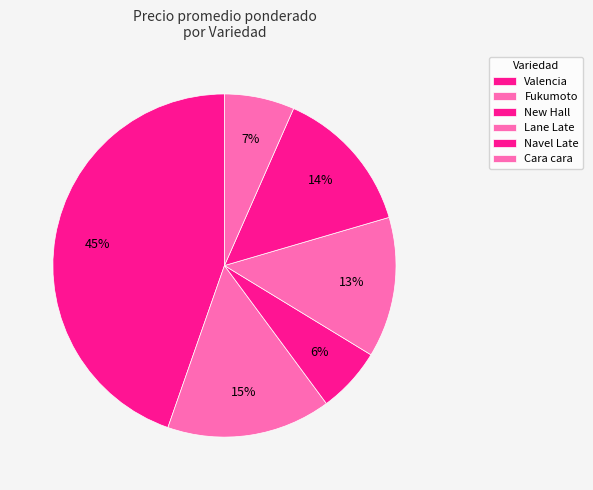

How many slices are in this pie chart?

6